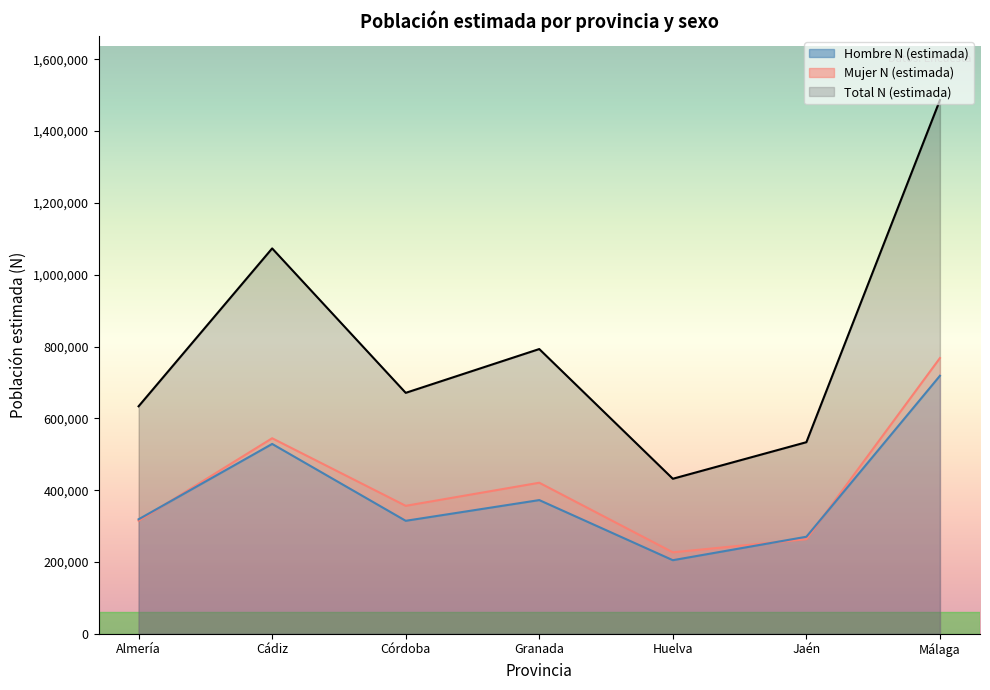

At which category does the chart reach its peak across all series?

Málaga